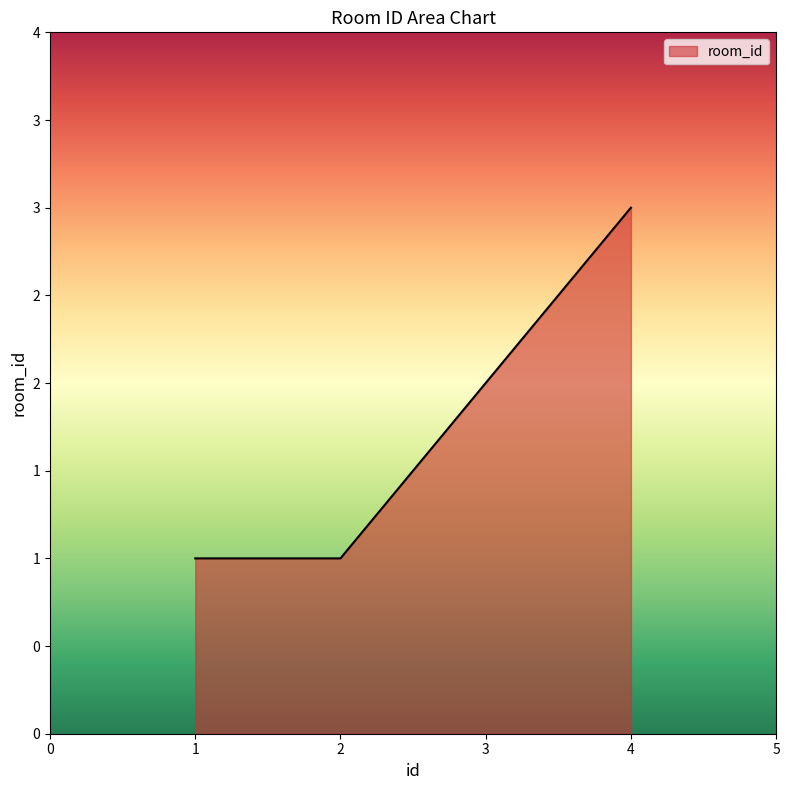

Reading left to right, extract all data points from this chart.

1=1	2=1	3=2	4=3